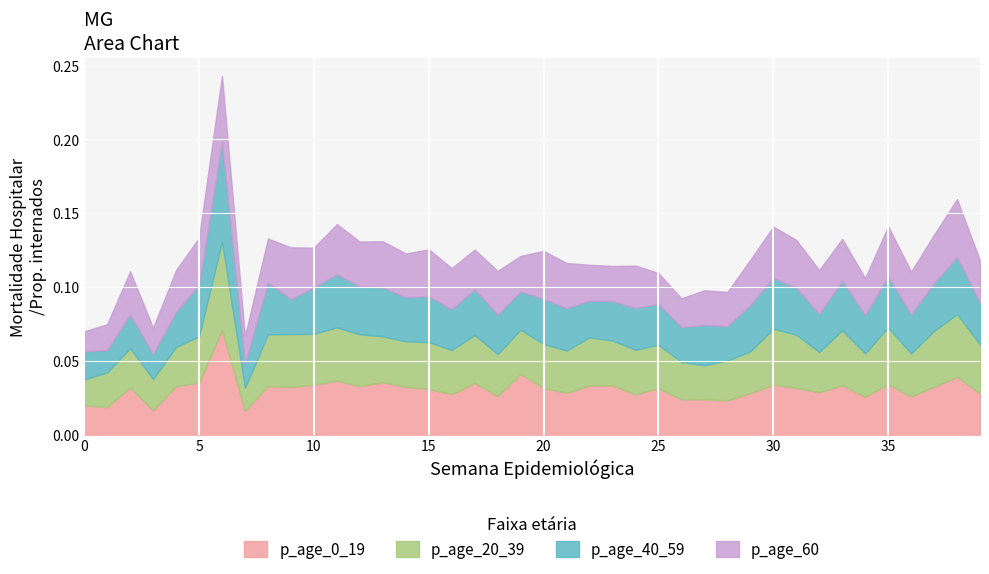

Which category has the highest value in the p_age_20_39 series?

6